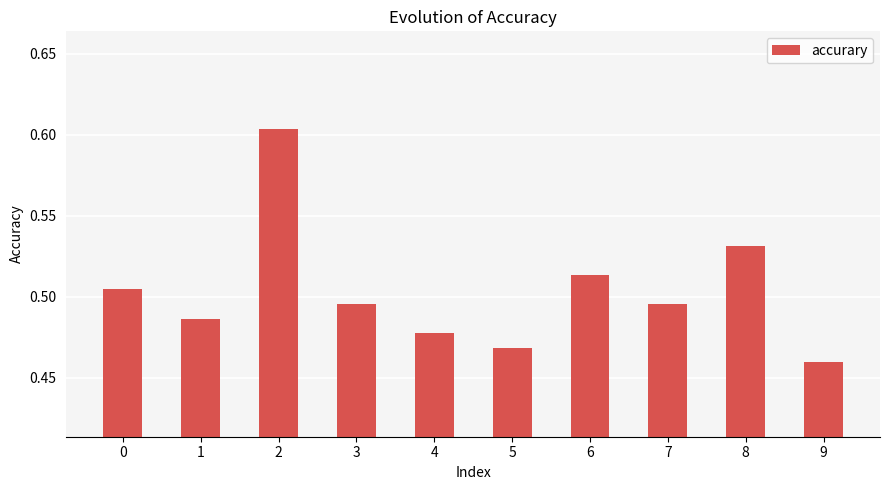

At which category does the chart reach its minimum across all series?

9